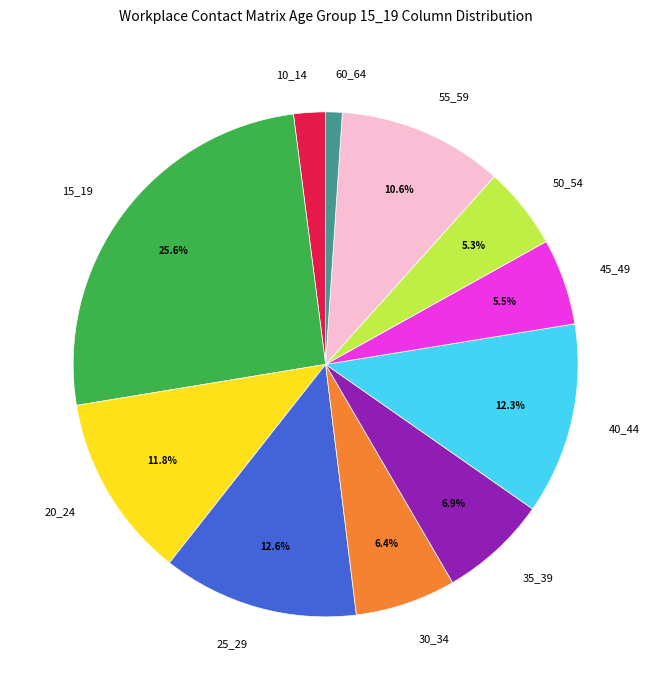

Which category has the biggest portion of the pie?

15_19